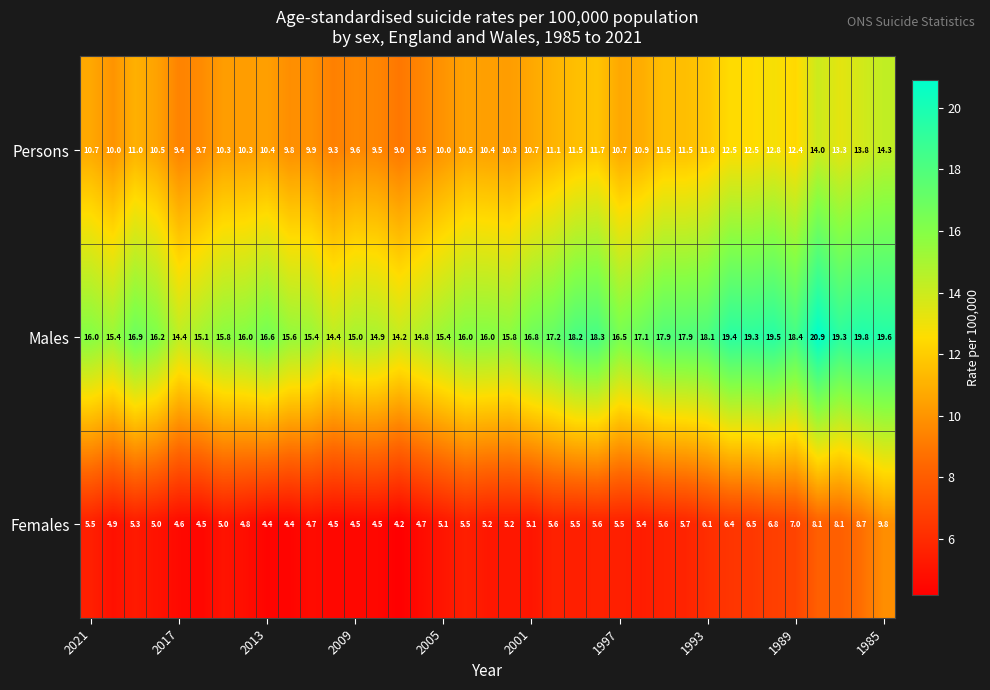

What is the lowest value of the Females series?

4.2